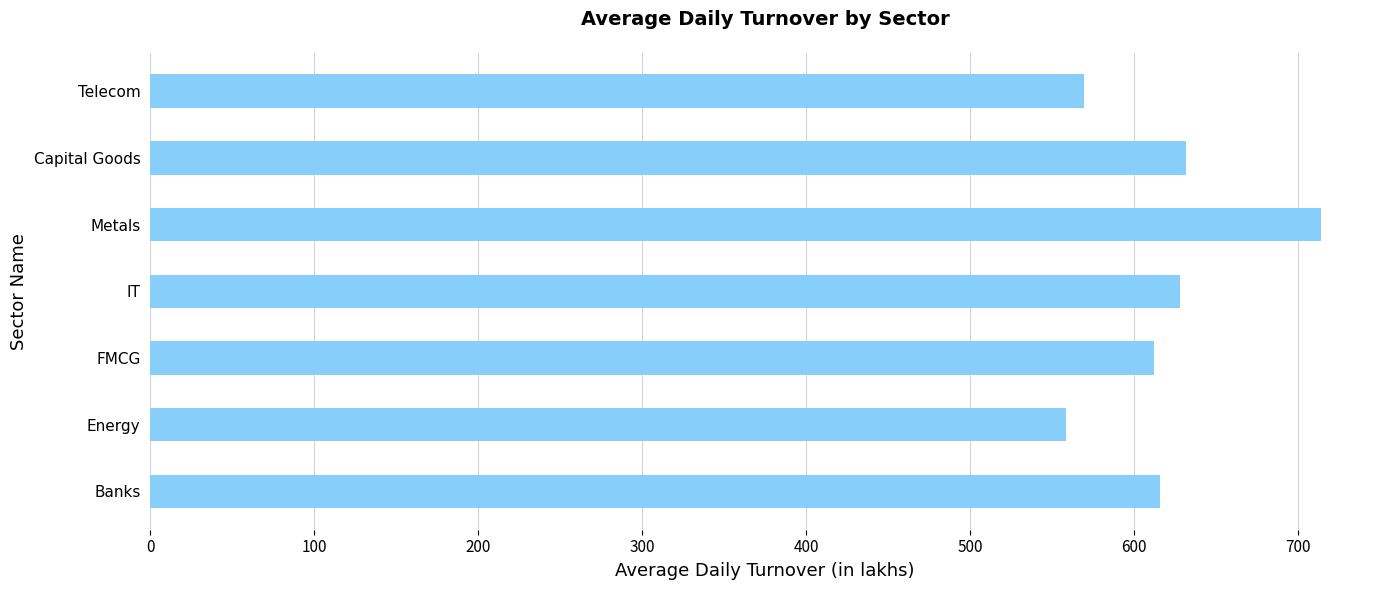

What is the ratio of the value at IT to the value at Telecom?

1.1